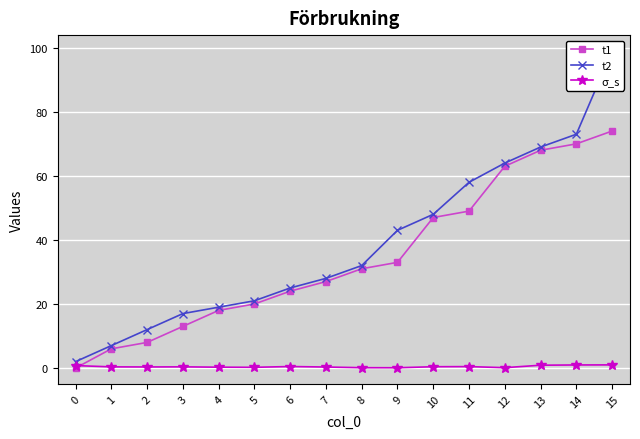

True or false: σ_s and t2 cross at least once.

False